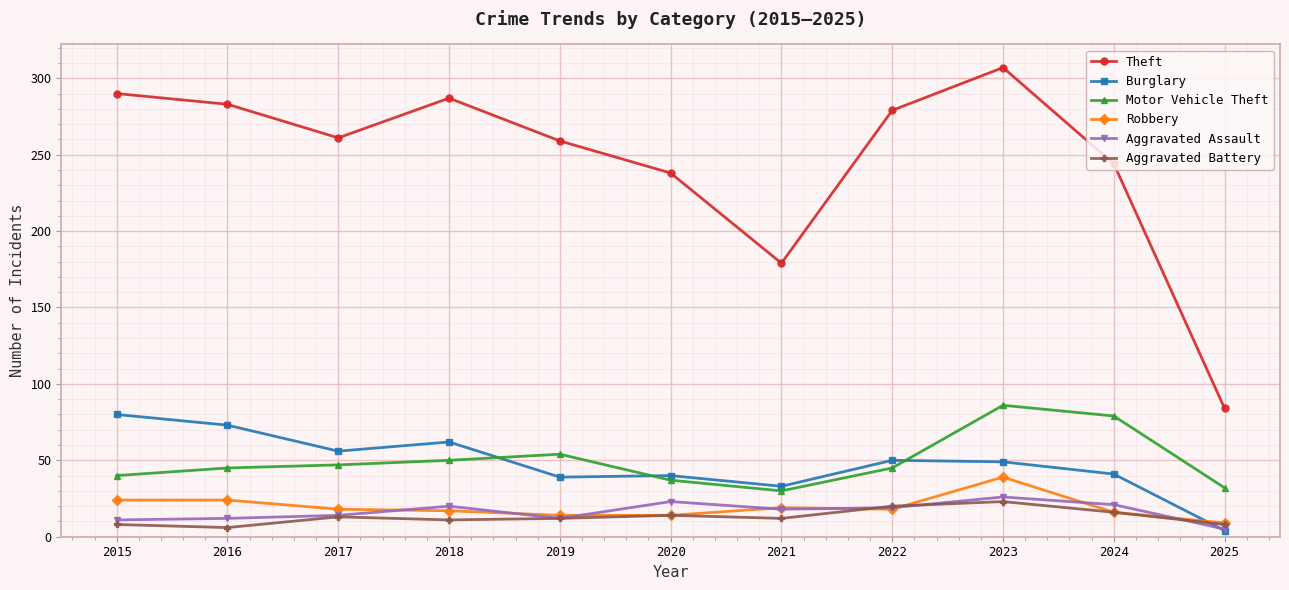

Rank the series by their maximum value, from highest to lowest.

Theft, Motor Vehicle Theft, Burglary, Robbery, Aggravated Assault, Aggravated Battery